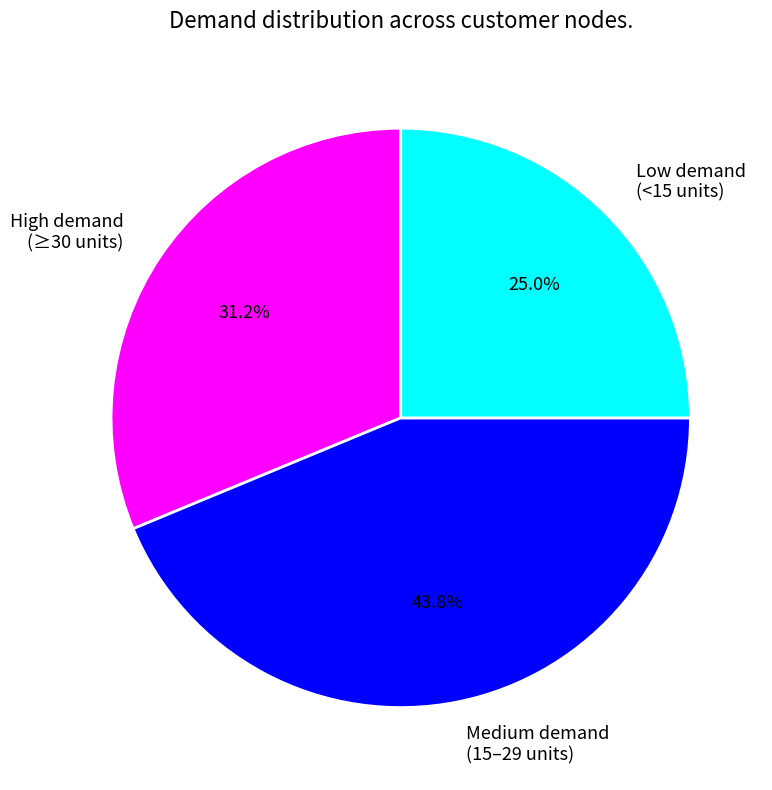

What is the smallest slice in the pie chart?

Low demand (<15 units)